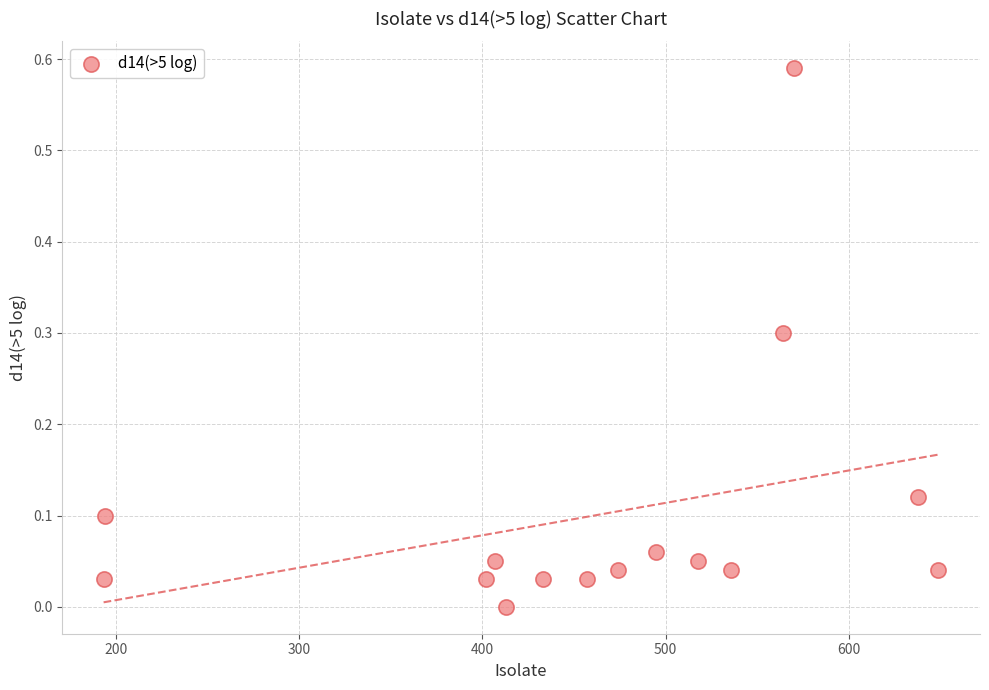

What is the range of X values (max minus min)?

456.0